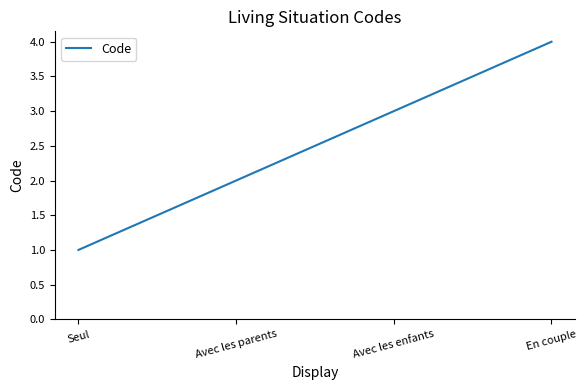

What position from the right is Avec les parents?

3